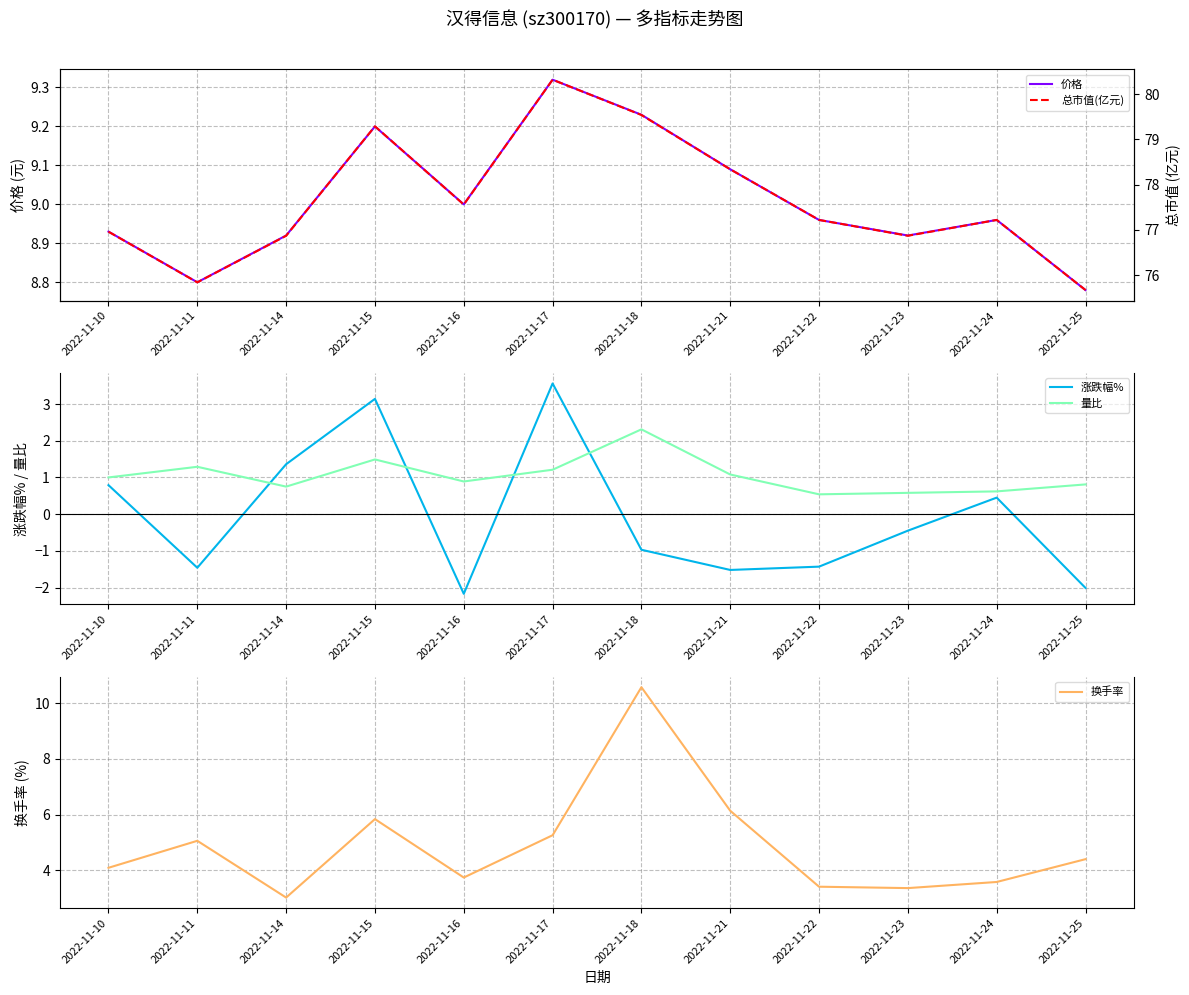

What is the highest value of the 价格 series?

9.3